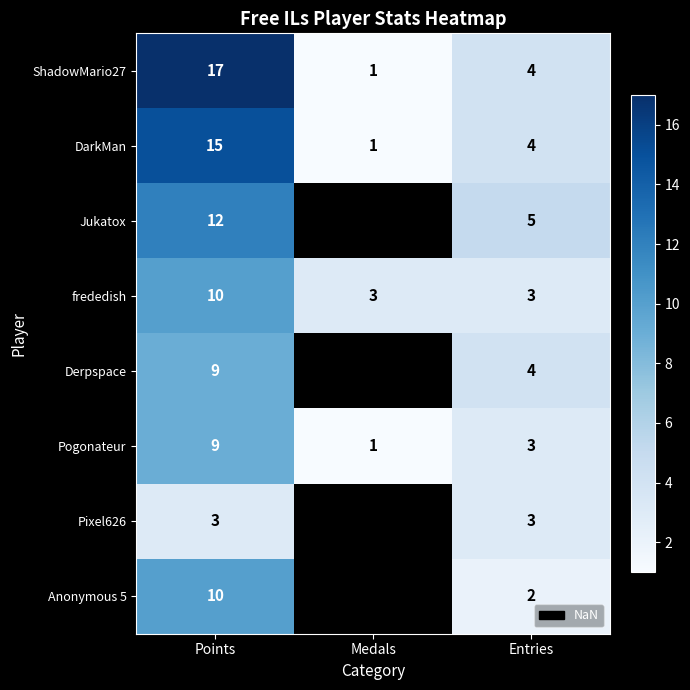

Count the frededish values in the range 3 to 10.

3